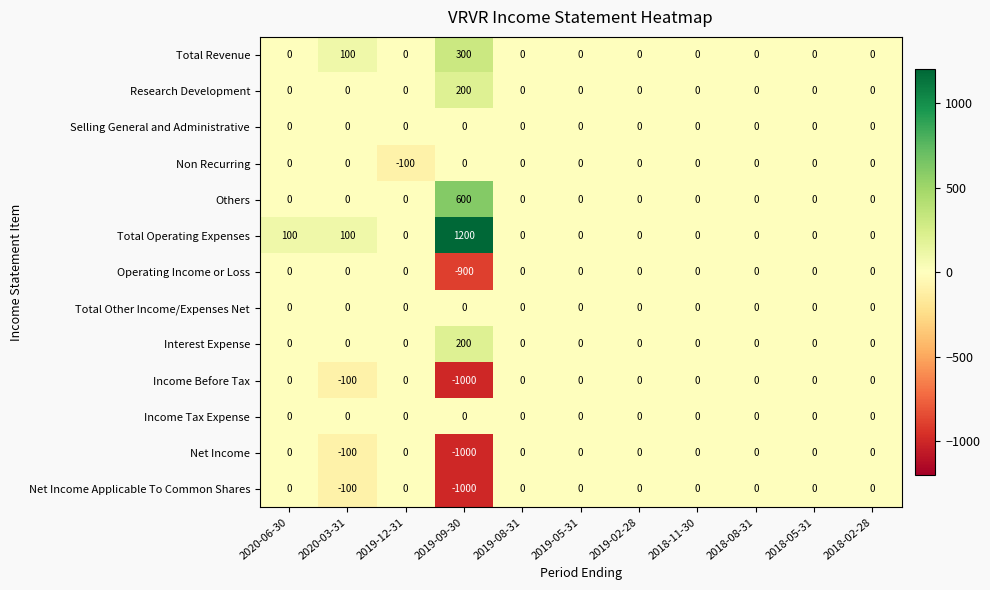

What is the minimum value shown in the chart?

-1000